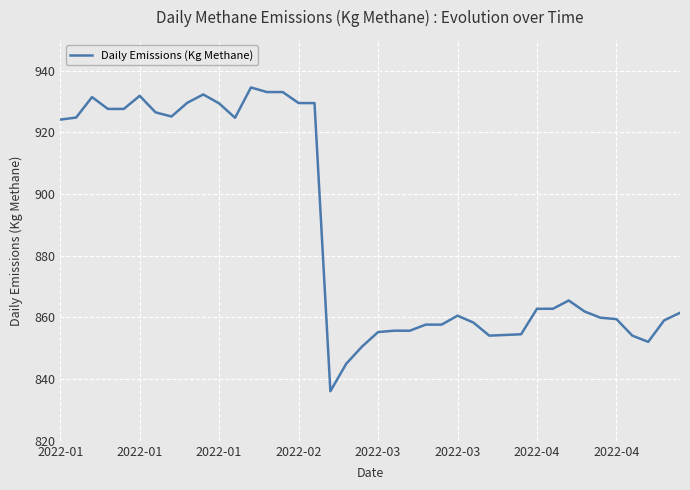

What is the difference between the maximum and minimum values?

98.5